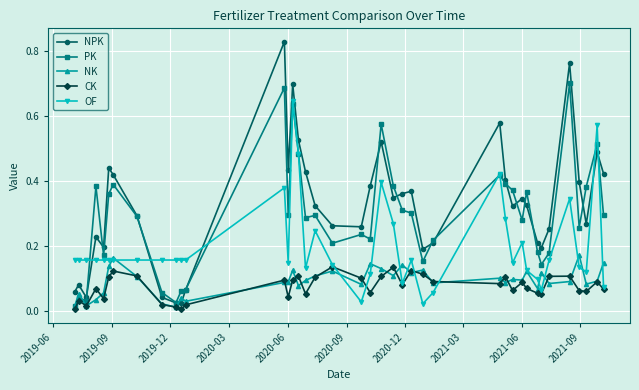

True or false: CK has more than 1 interior local peaks.

True